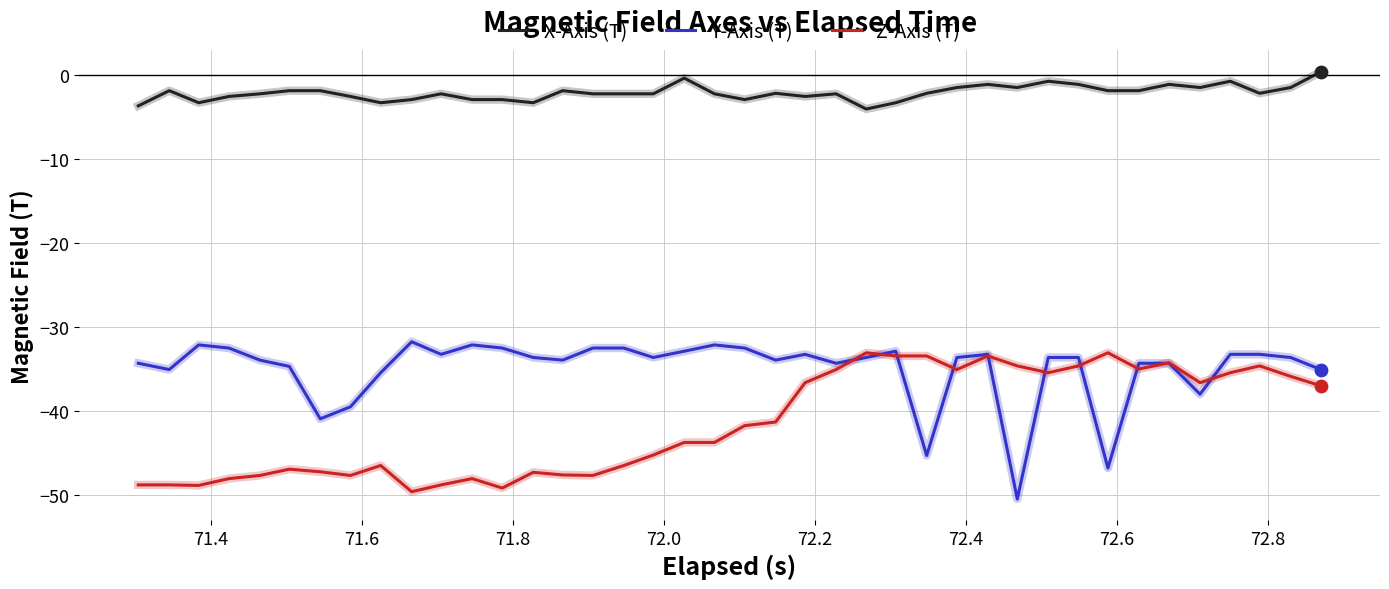

What are all the series names shown in the legend?

X-Axis (T), Y-Axis (T), Z-Axis (T)